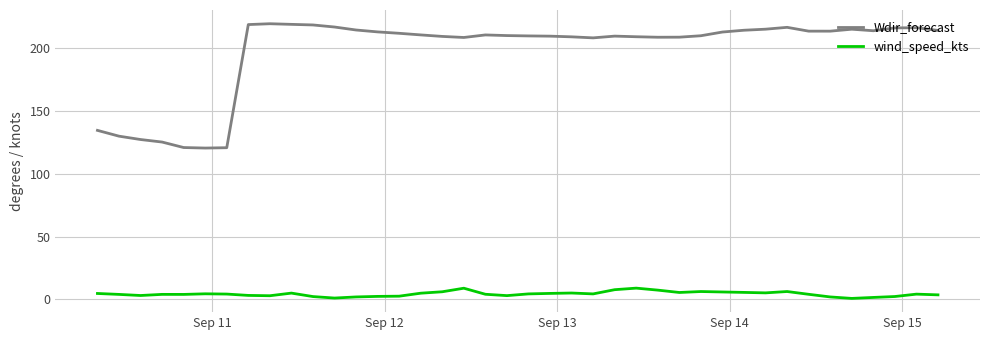

What is the difference between the maximum and minimum values in the wind_speed_kts series?

8.2